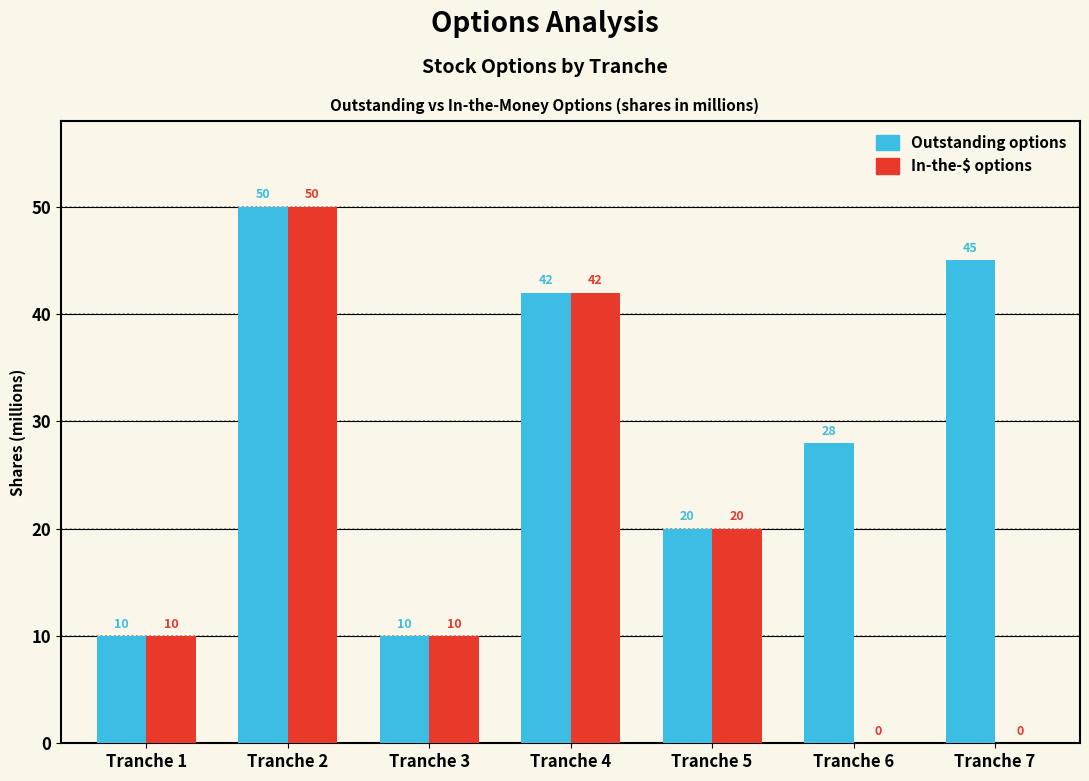

Does the chart contain stacked bars?

No